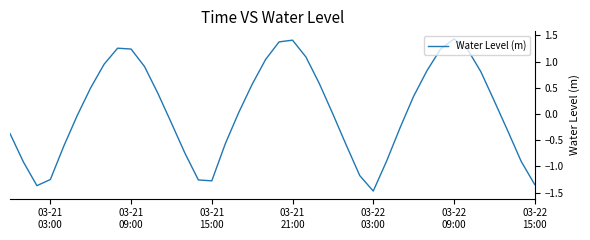

Is this an area chart (filled region under the line)?

No